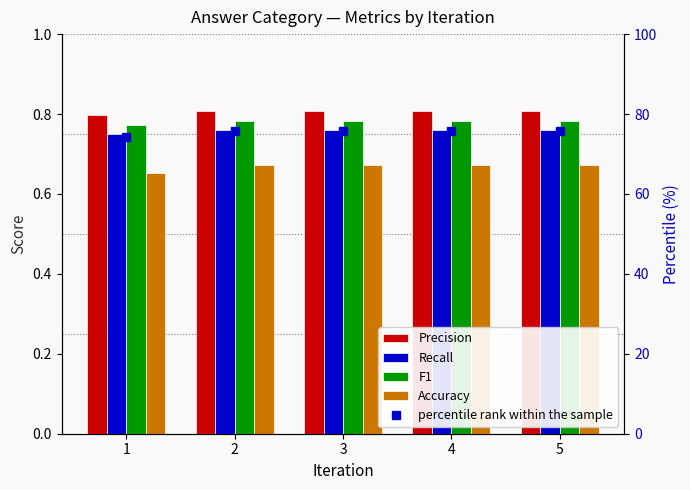

At which category is the sum across all series the highest?

2